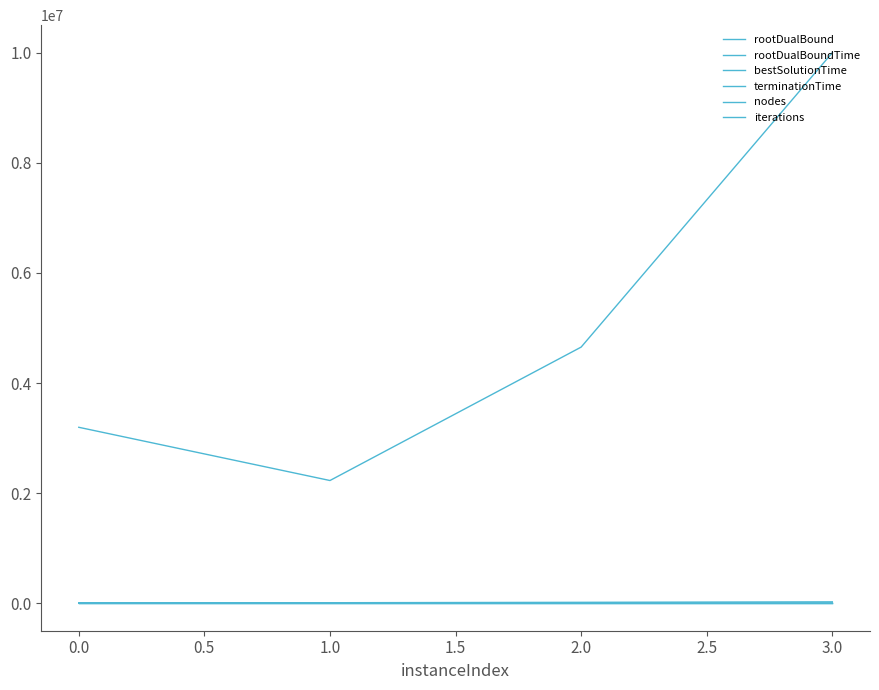

In rootDualBoundTime, how many points are higher than both neighbors (excluding endpoints)?

1